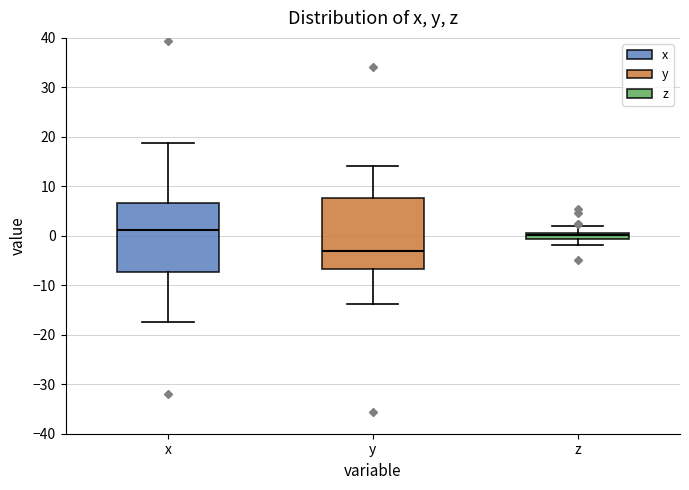

Which box has the lowest median line?

y